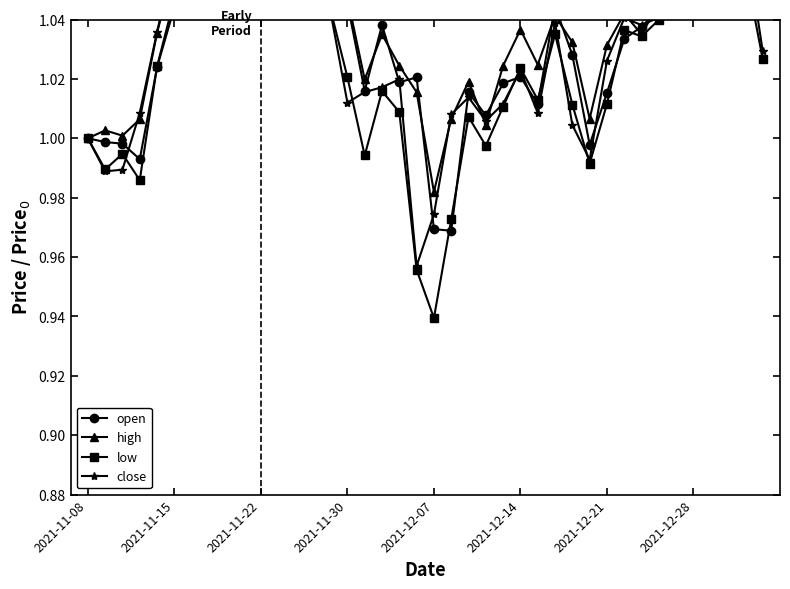

Count the number of data series in this chart.

4